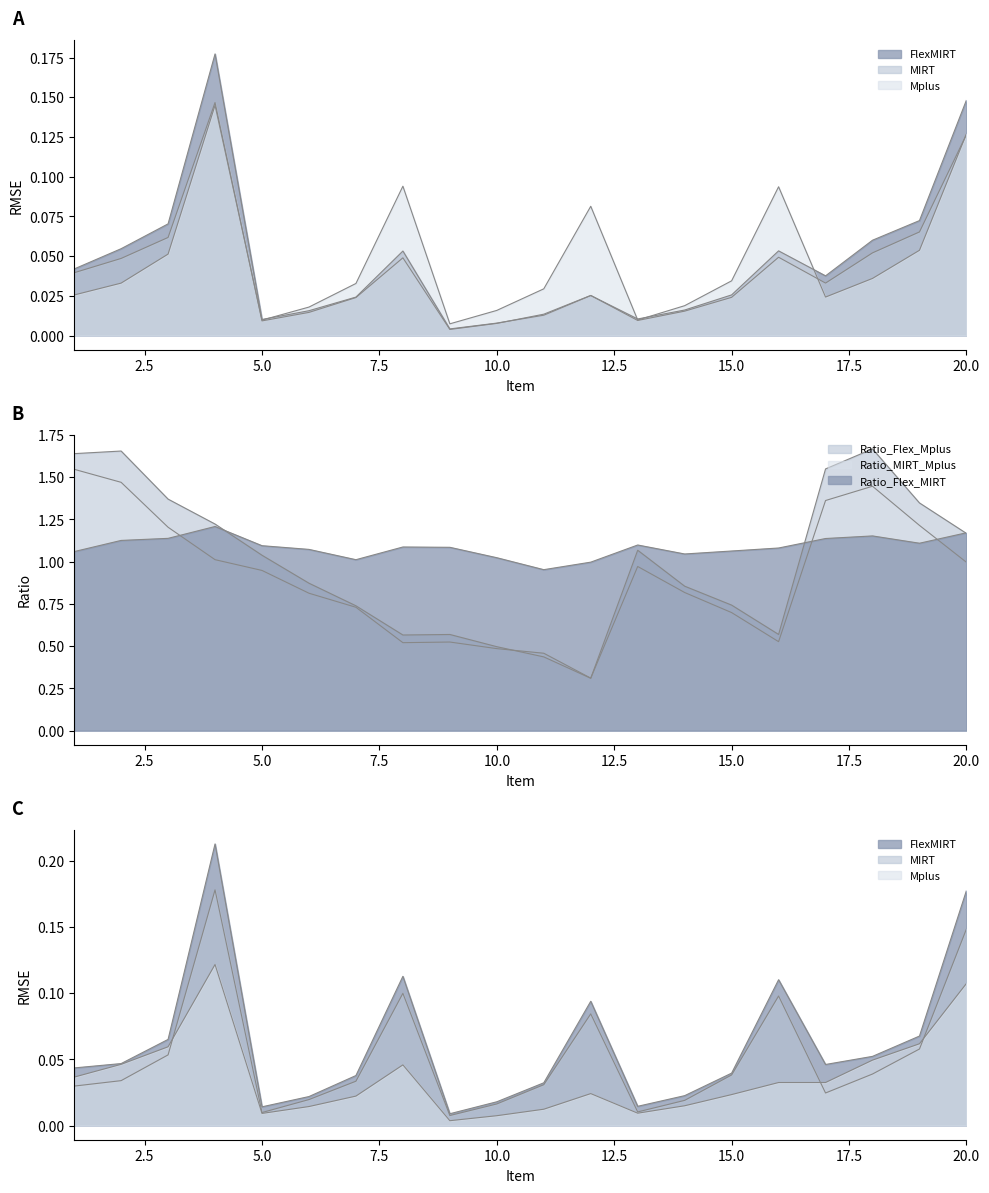

True or false: MIRT_Intercept has more than 0 points higher than both neighbors.

True